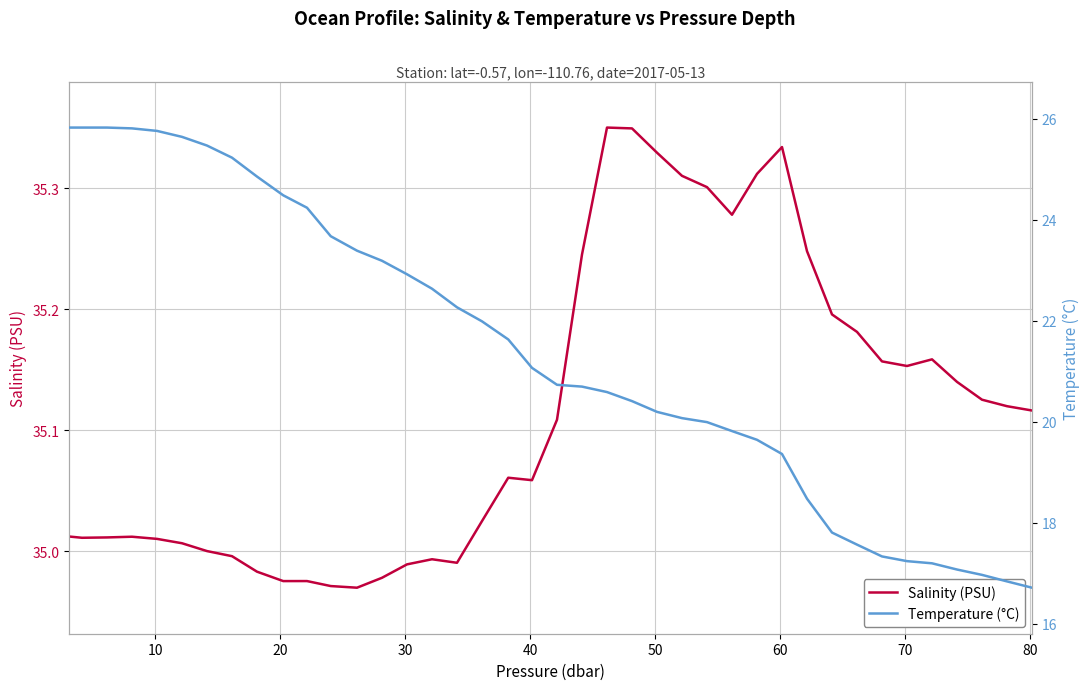

How many interior local valleys does the Salinity (PSU) series have?

7